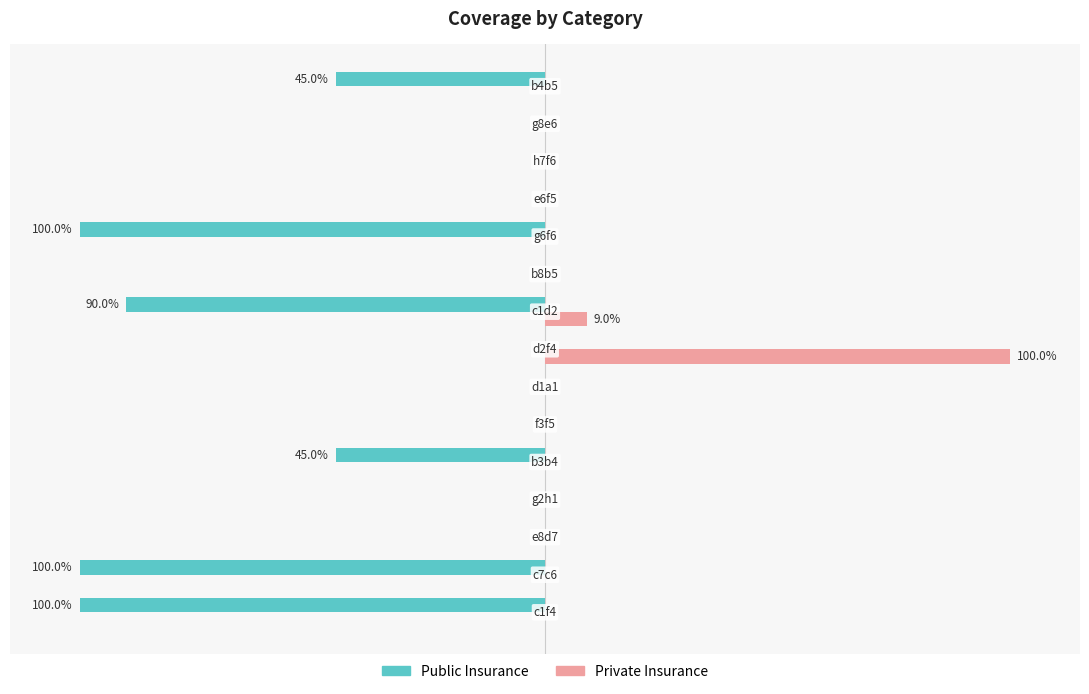

What are all the series names shown in the legend?

Public Insurance, Private Insurance